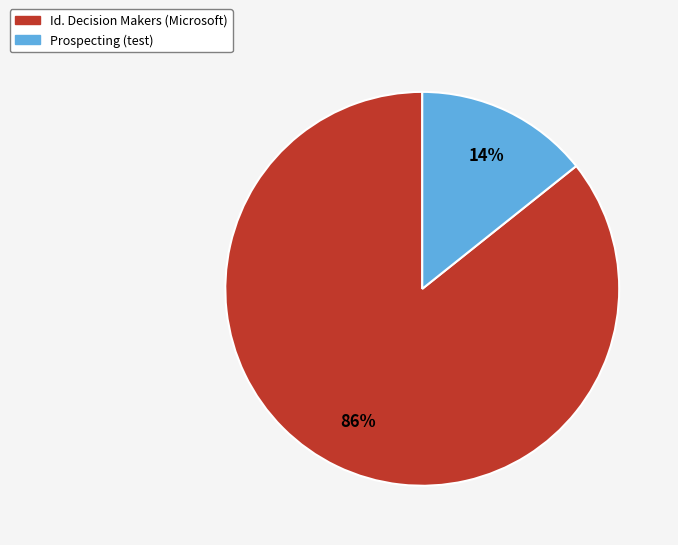

How many segments does this pie chart have?

2